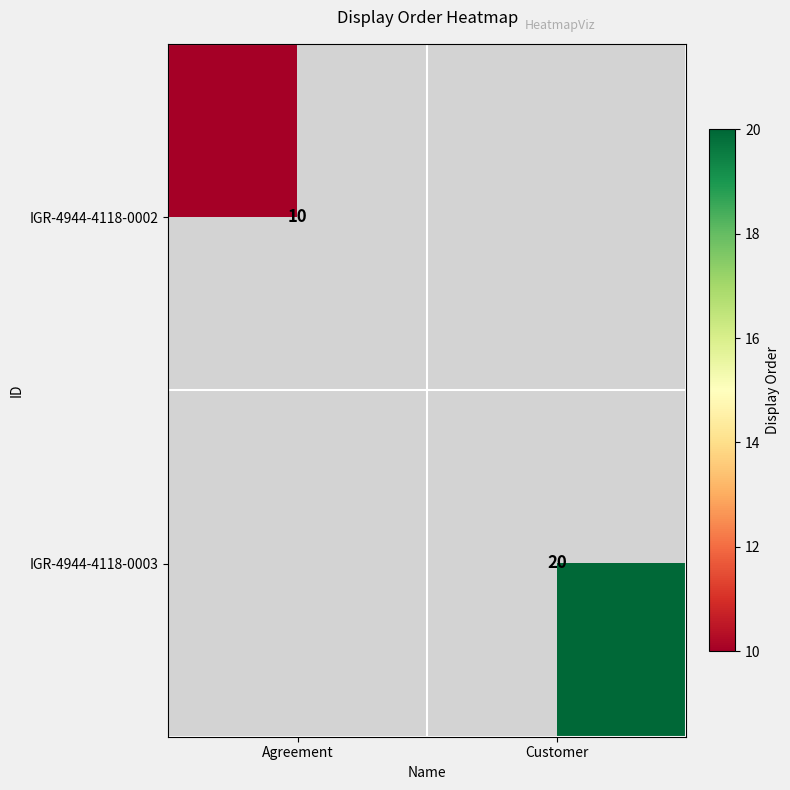

What is the spread (max minus min) of values at Customer?

20